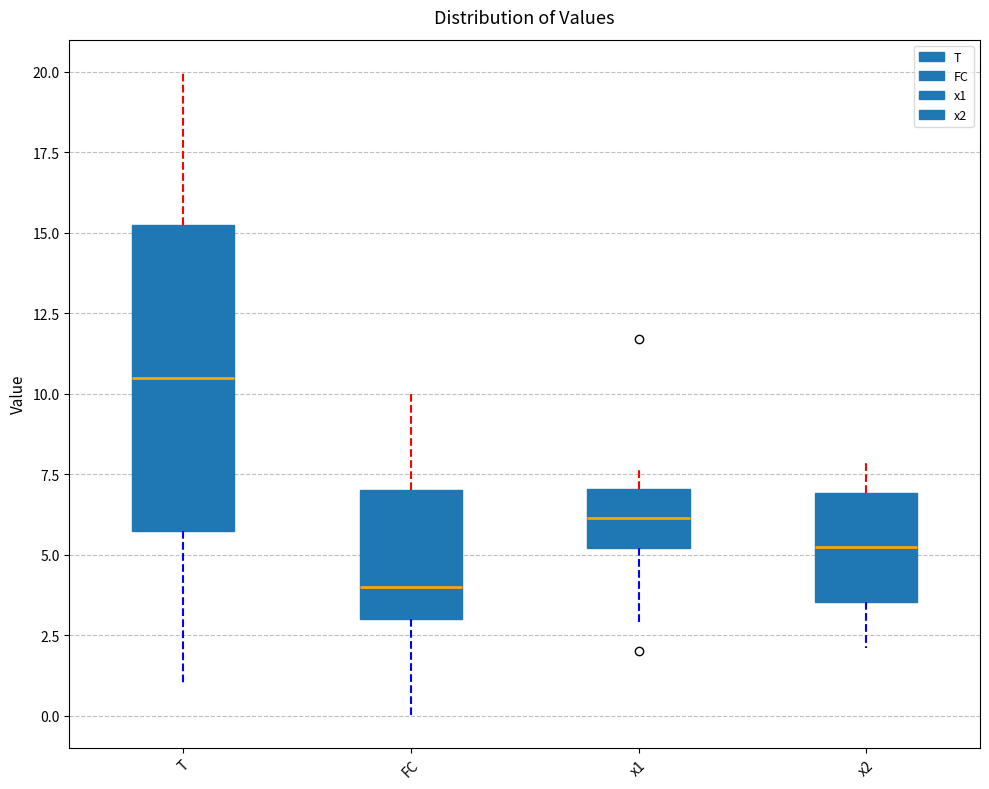

Reading left to right, read every box against the y-axis: the position of its median line, the range the box covers, and the ends of its whiskers. The values are not printed on the chart, so give them approximately, as read against the axis.

T: median 10.5, box 6.0 to 15.5, whiskers 1.0 to 20.0
FC: median 4.0, box 3.0 to 7.0, whiskers 0.0 to 10.0
x1: median 6.0, box 5.0 to 7.0, whiskers 3.0 to 7.5
x2: median 5.0, box 3.5 to 7.0, whiskers 2.0 to 8.0